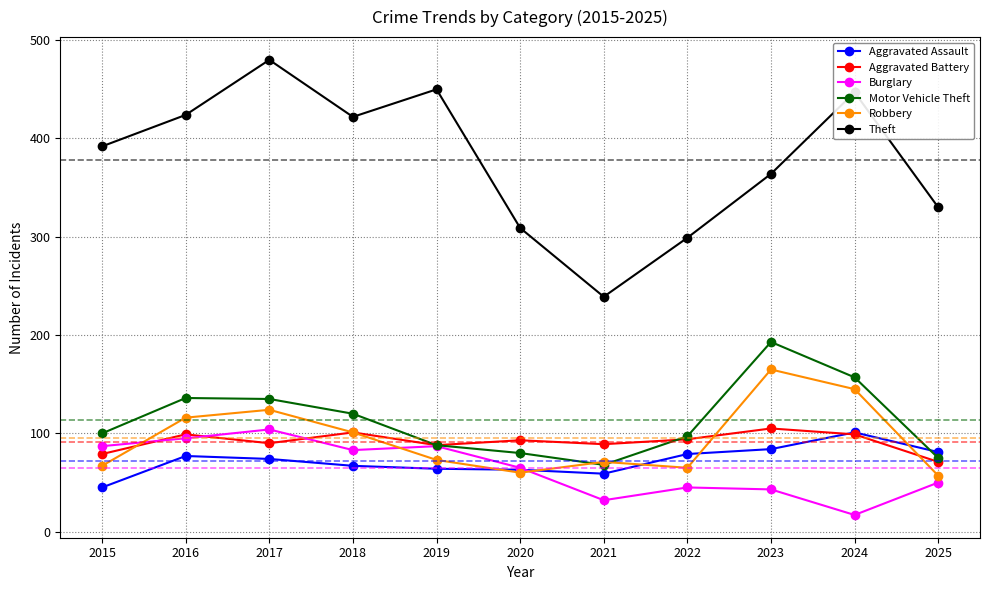

What is the difference between the highest and lowest values at 2025?

280